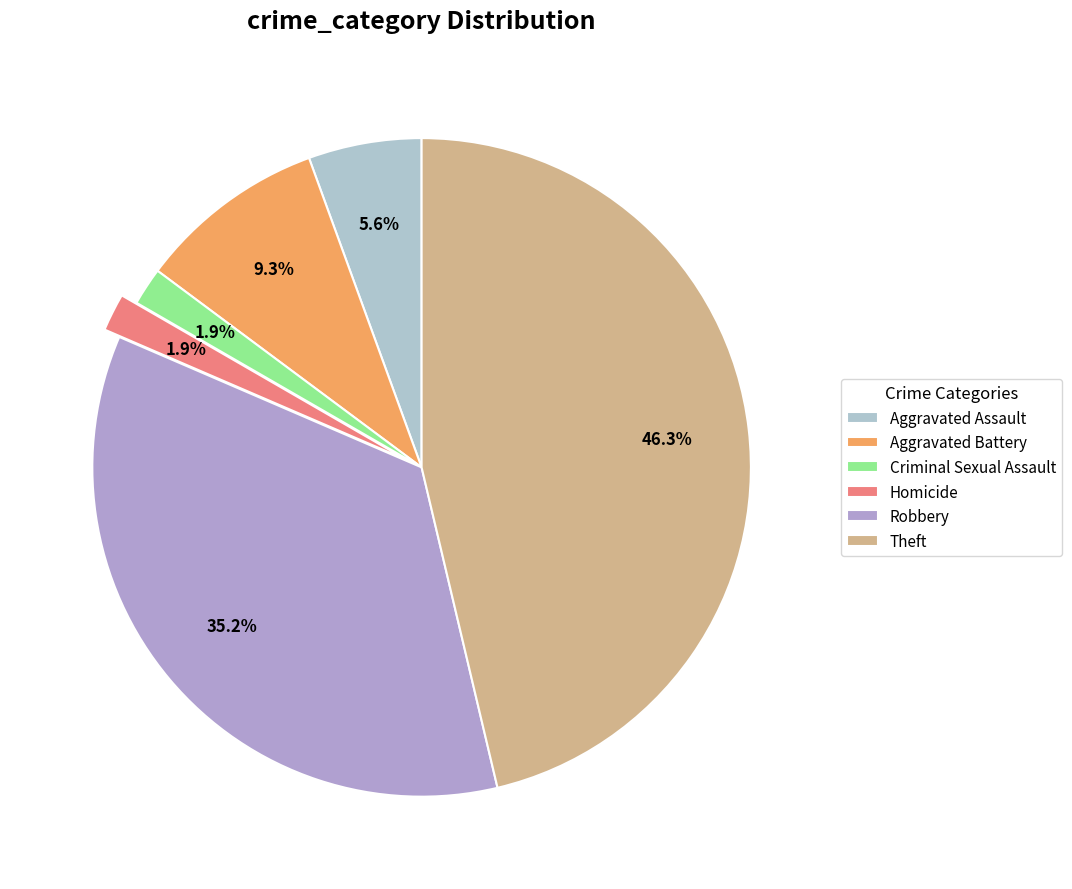

How many slices are in this pie chart?

6